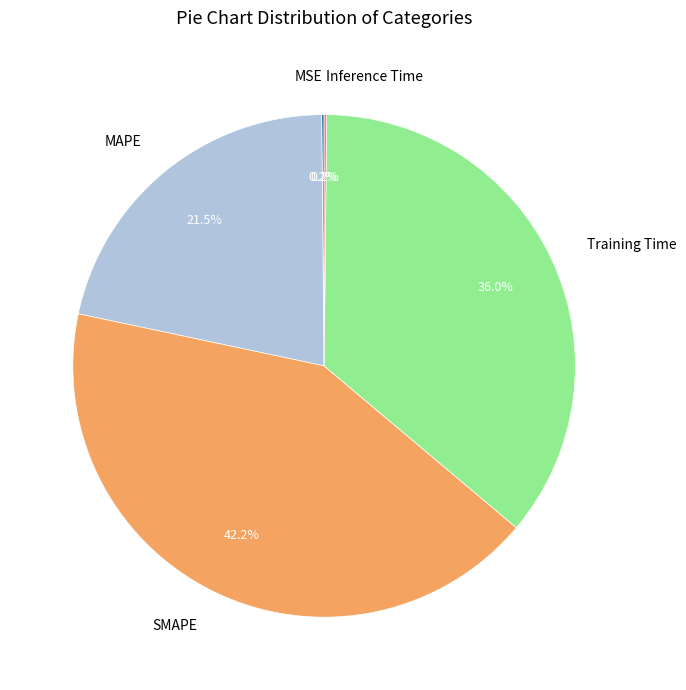

Which category has the biggest portion of the pie?

SMAPE